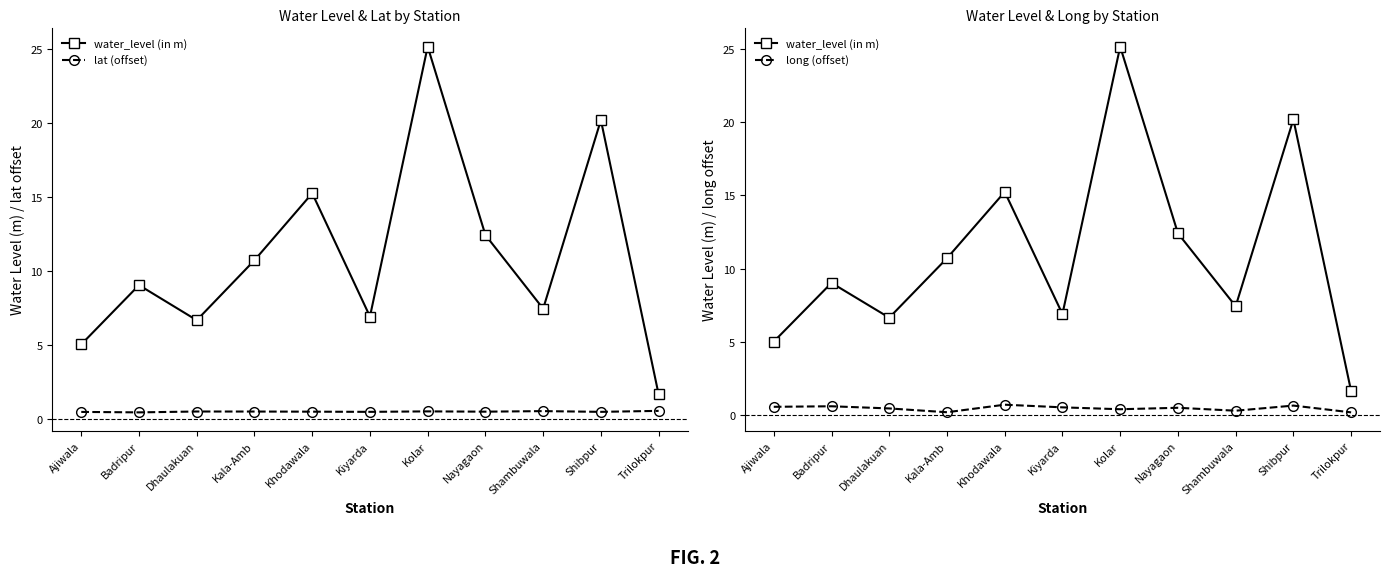

What is the greatest value displayed?

25.1